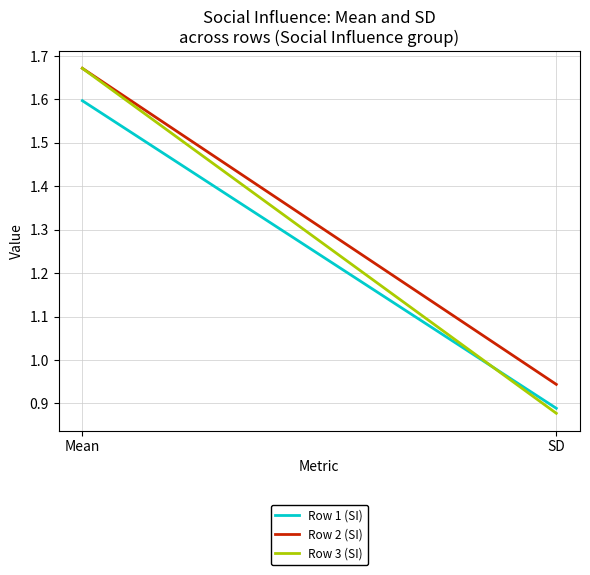

Is it true that Row 3 (SI) equals 0.9 at SD?

True